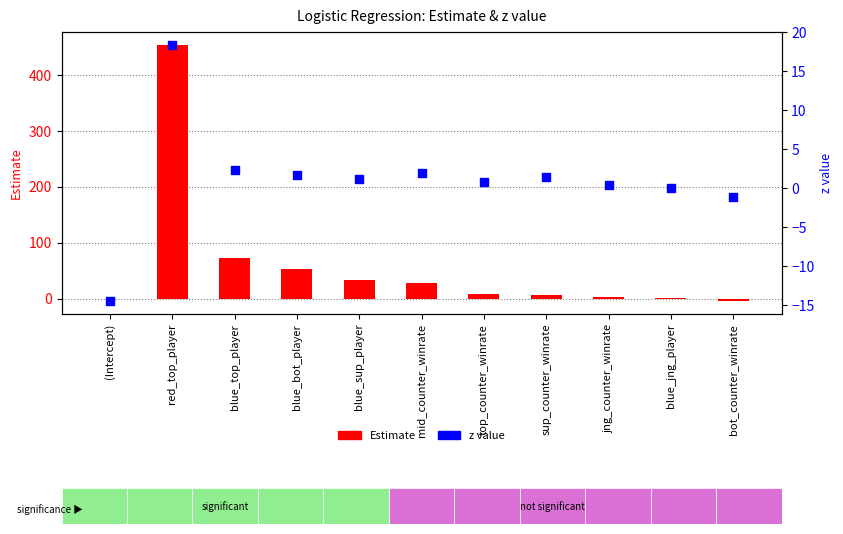

Which series reaches the minimum Y coordinate?

z value